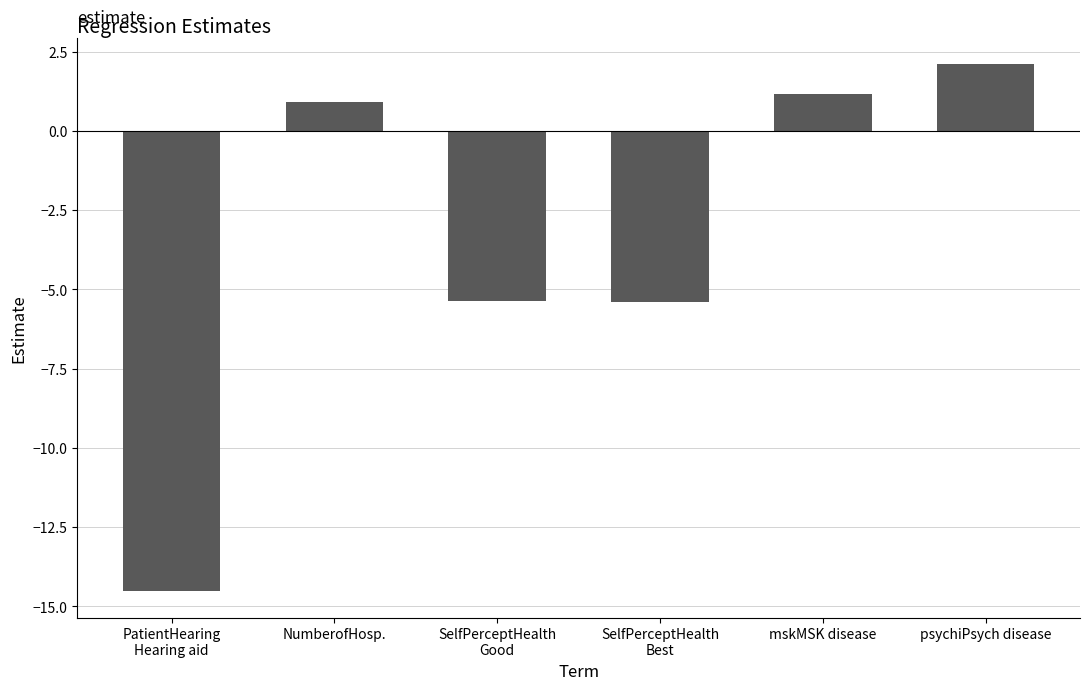

Between SelfPerceptHealth
Good and psychiPsych disease, which is larger?

psychiPsych disease